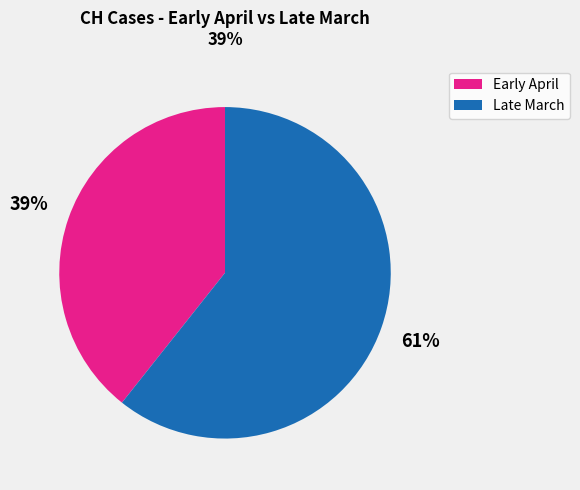

To the nearest percent, what is the average slice percentage?

50%